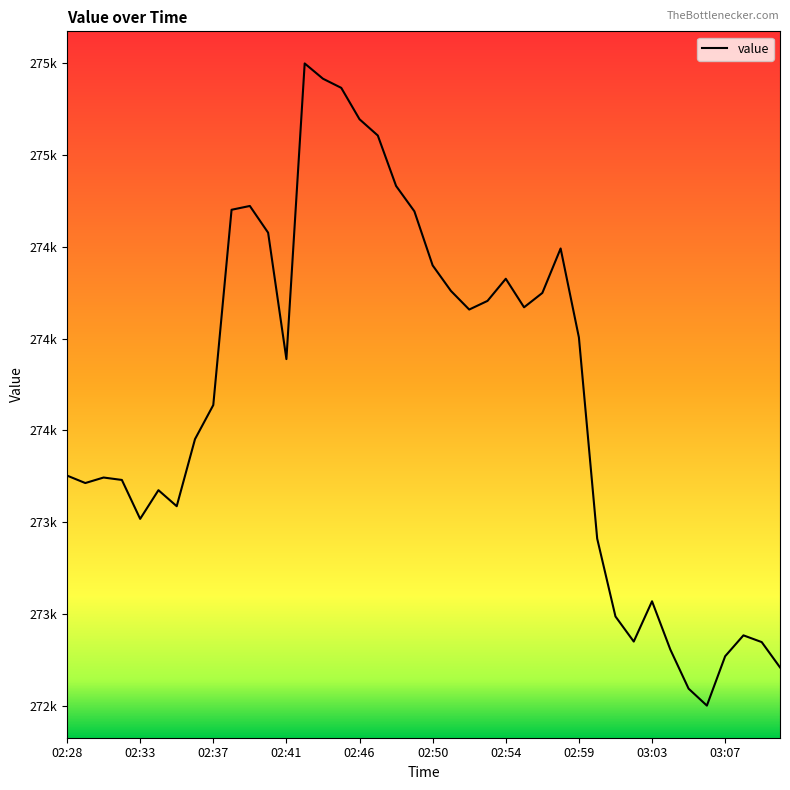

Does the chart have visible grid lines?

No